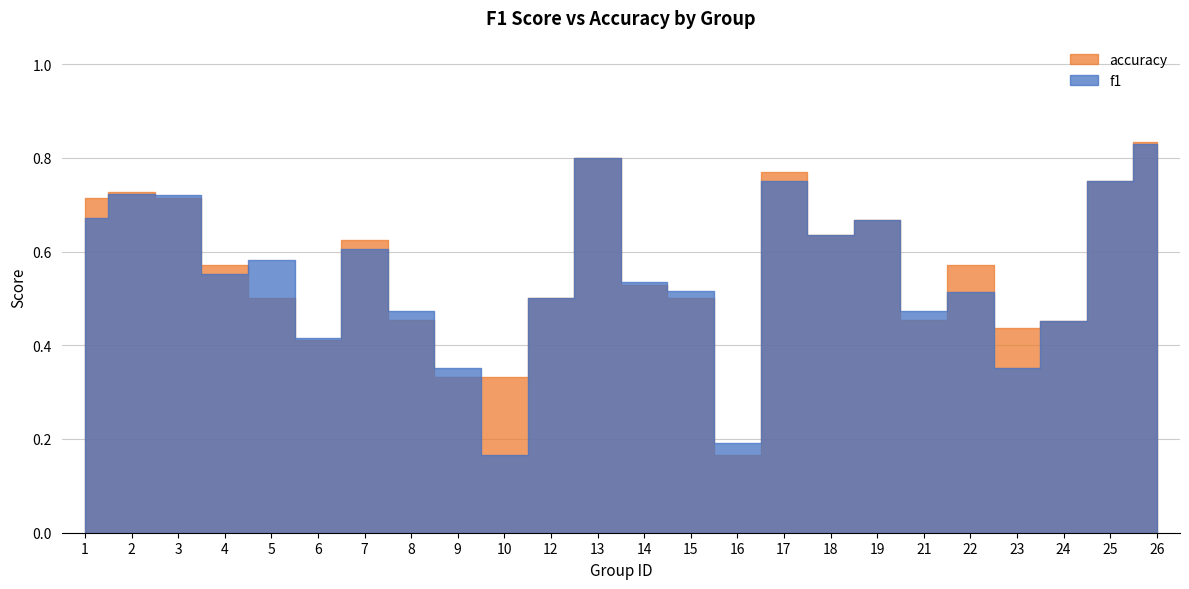

Reading right to left, transcribe all the data shown in this chart.

f1: 0.8	0.8	0.5	0.4	0.5	0.5	0.7	0.6	0.8	0.2	0.5	0.5	0.8	0.5	0.2	0.4	0.5	0.6	0.4	0.6	0.6	0.7	0.7	0.7
accuracy: 0.8	0.8	0.5	0.4	0.6	0.5	0.7	0.6	0.8	0.2	0.5	0.5	0.8	0.5	0.3	0.3	0.5	0.6	0.4	0.5	0.6	0.7	0.7	0.7